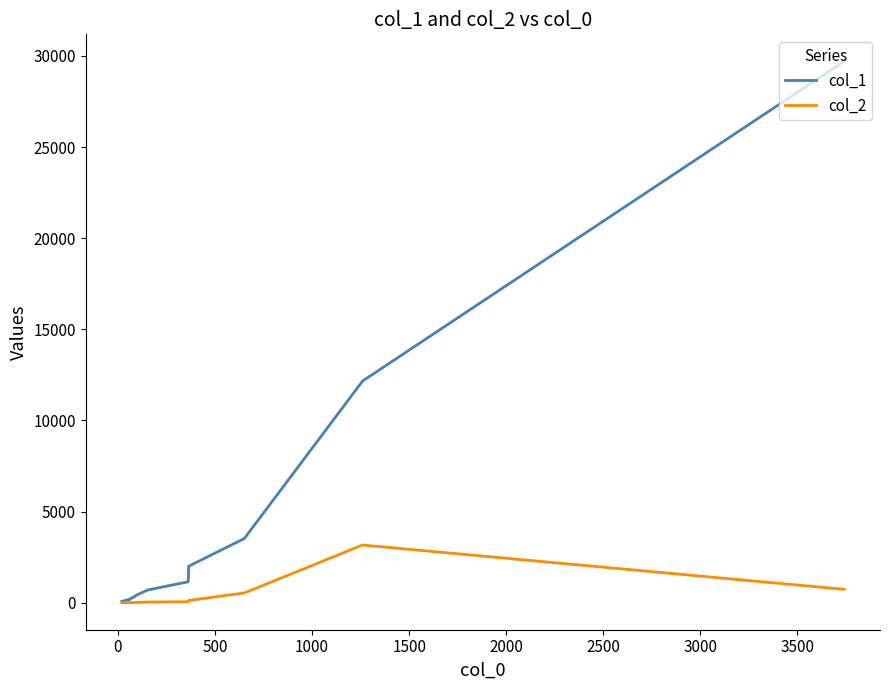

What is the value of the col_2 point at the 13th from the left?

1